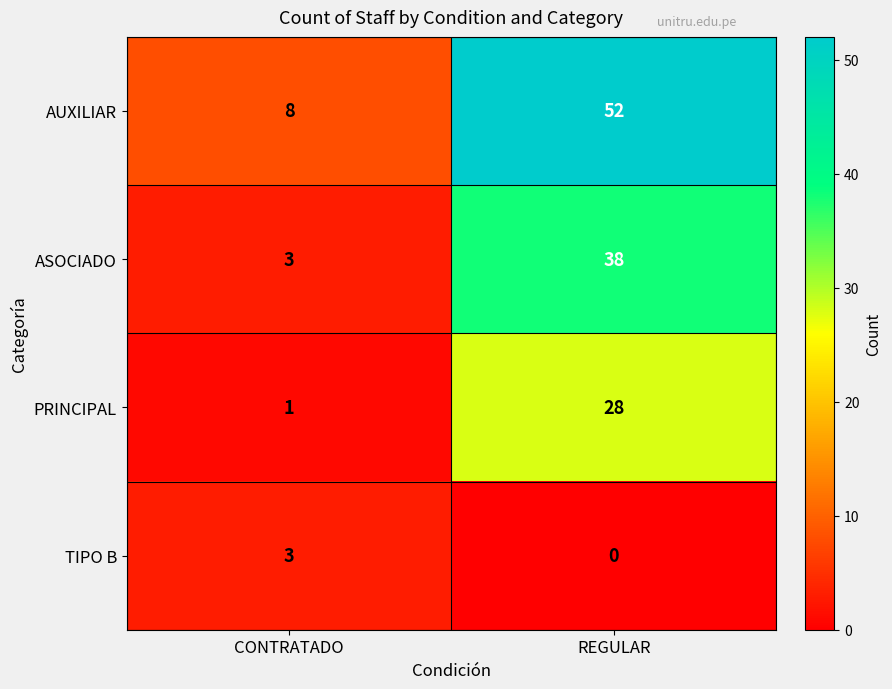

What is the sum of all PRINCIPAL values?

29